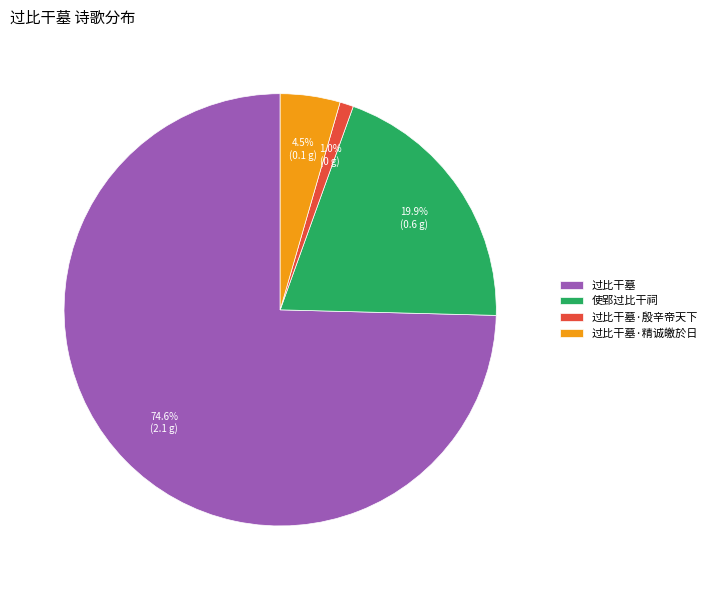

How much of the chart is everything except 过比干墓?

25.4%